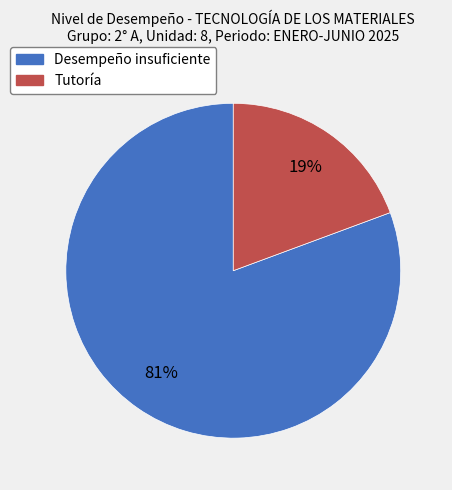

Combined, do Tutoría and Desempeño insuficiente account for over 50%?

Yes